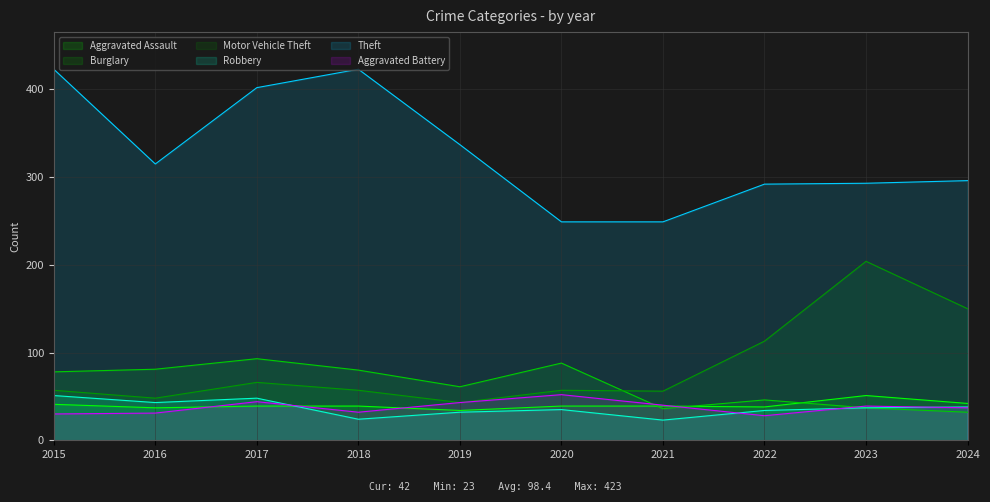

How many series are shown in this chart?

6